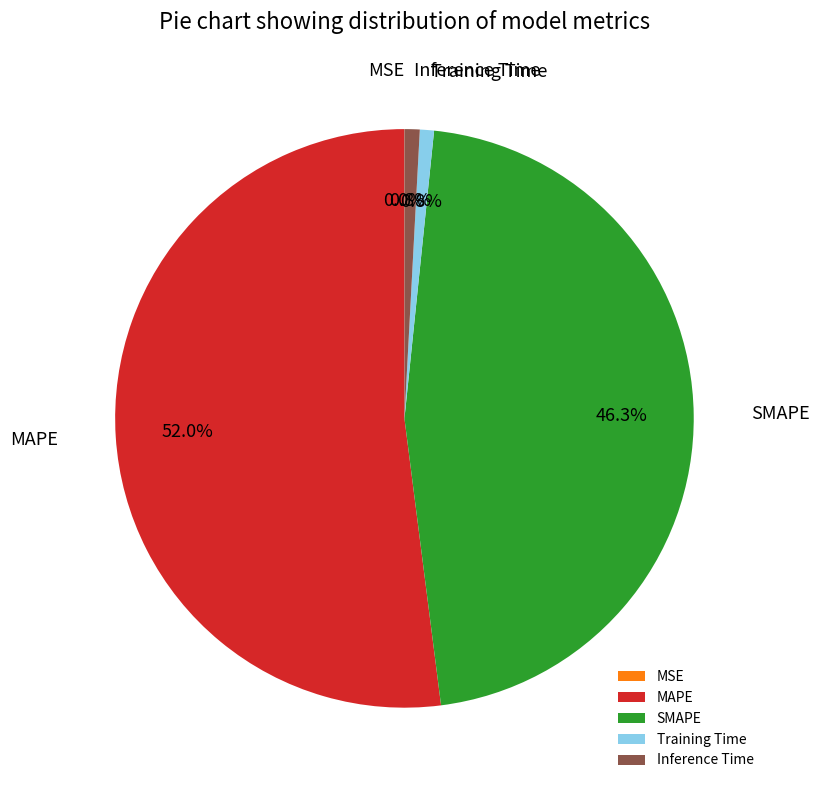

To the nearest percent, what is the average slice percentage?

20%